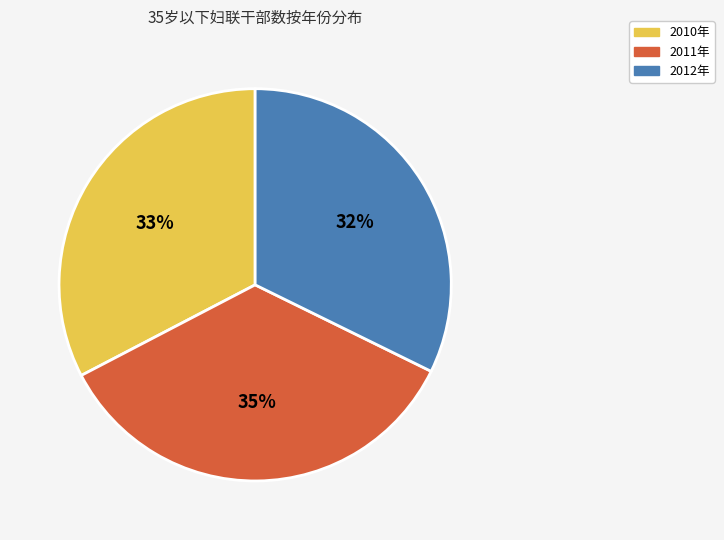

Combined, do 2010年 and 2011年 account for over 50%?

Yes